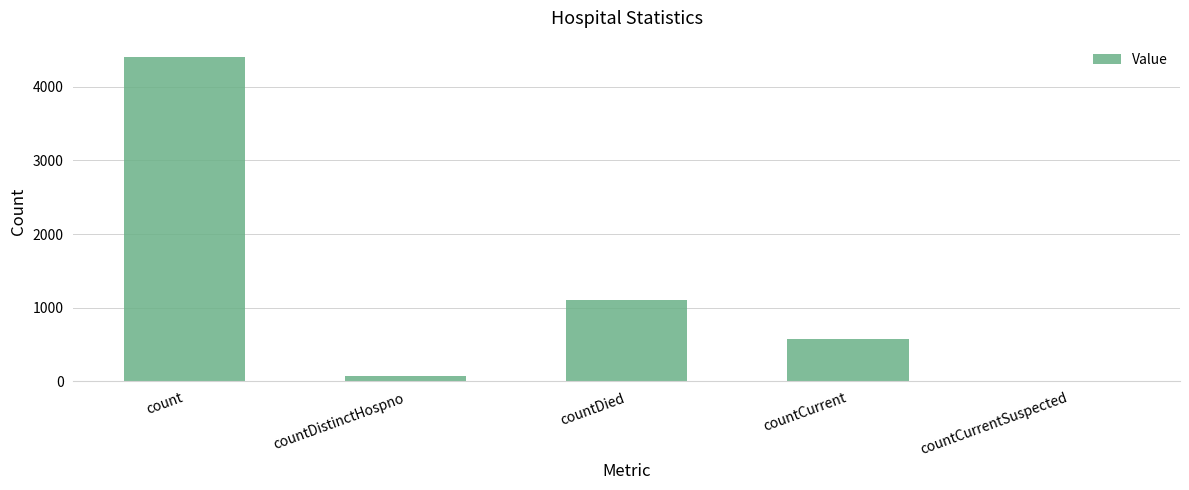

What is the ratio of the value at countDied to the value at countCurrent?

1.9